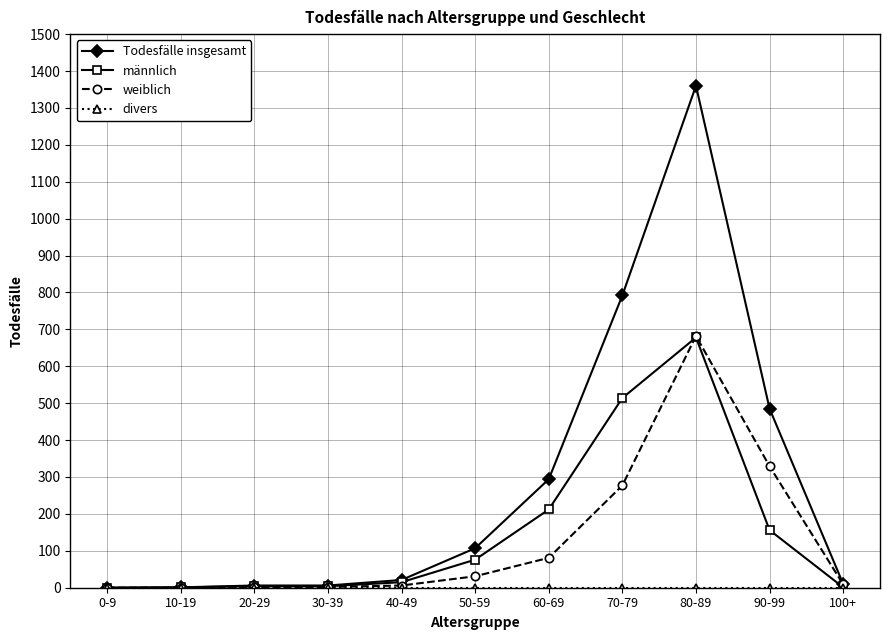

True or false: Todesfälle insgesamt has a value of 10 at 100+.

True